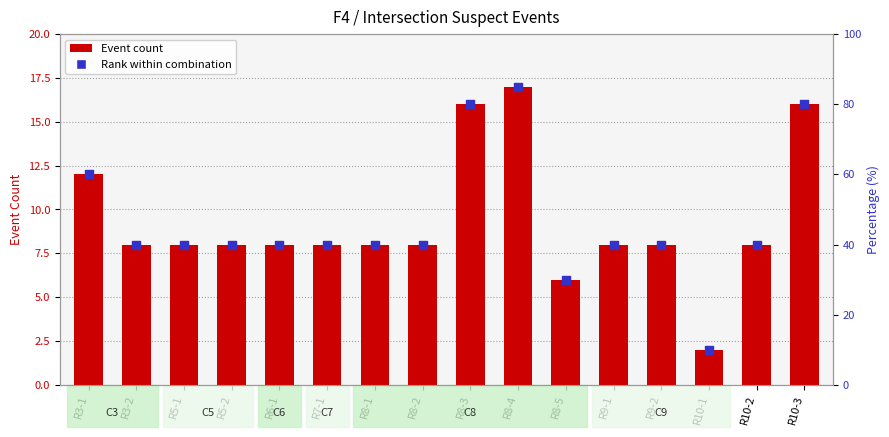

Which has a higher value, R10-3 or R8-1?

R10-3